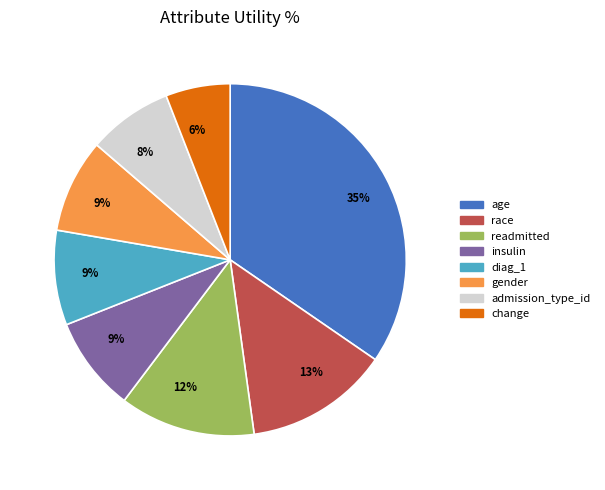

Is the sum of race and age greater than half?

No